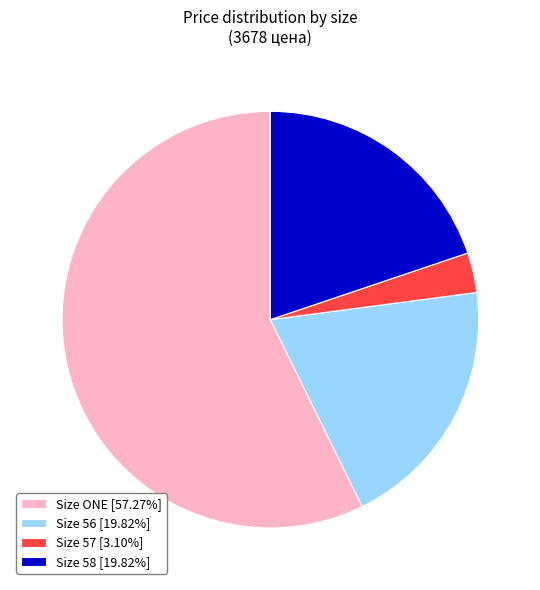

Approximately how many times larger is the value at Size 56 [19.82%] compared to Size 57 [3.10%]?

6.4